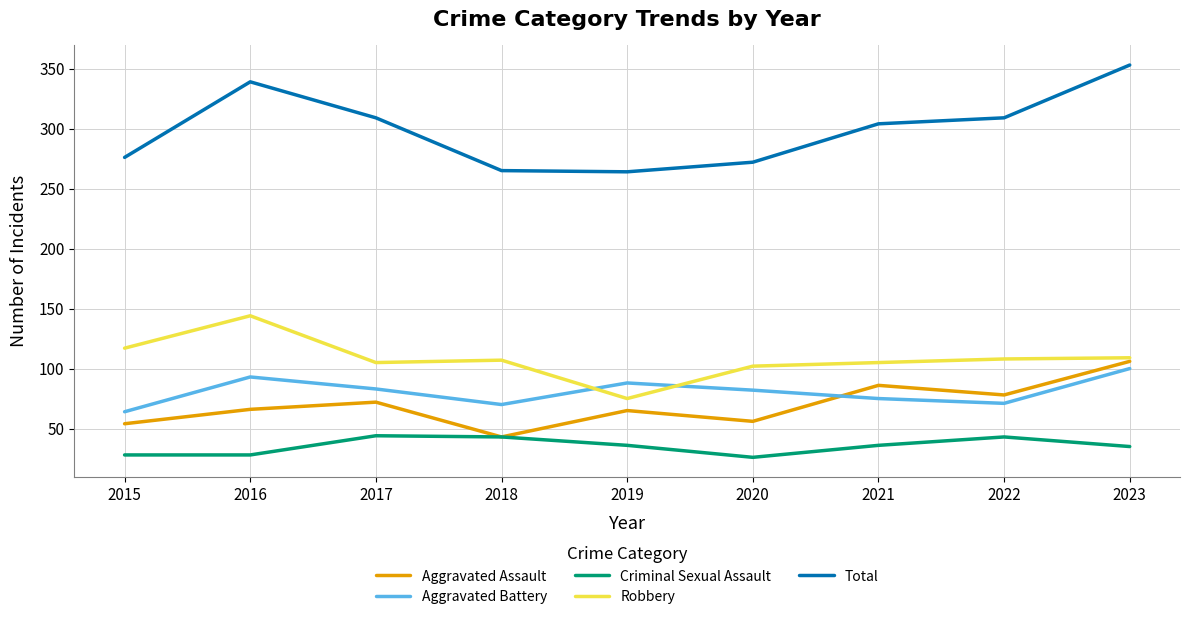

True or false: Criminal Sexual Assault has a value of 26 at 2020.

True